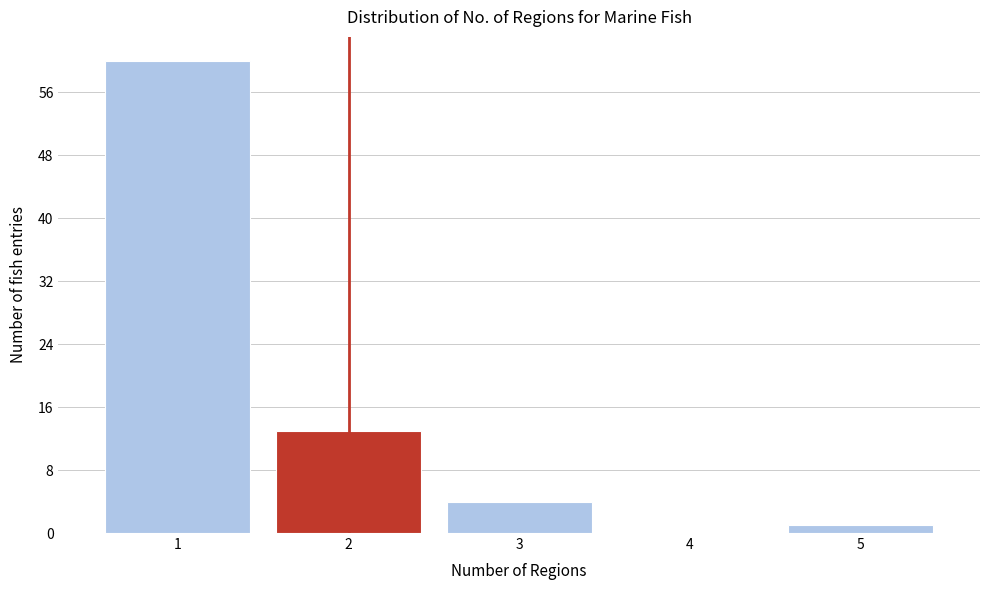

How tall is the bar that spans 1.5 to 2.5 on the x-axis? The values are not printed on the chart, so give them approximately, as read against the axis.

13